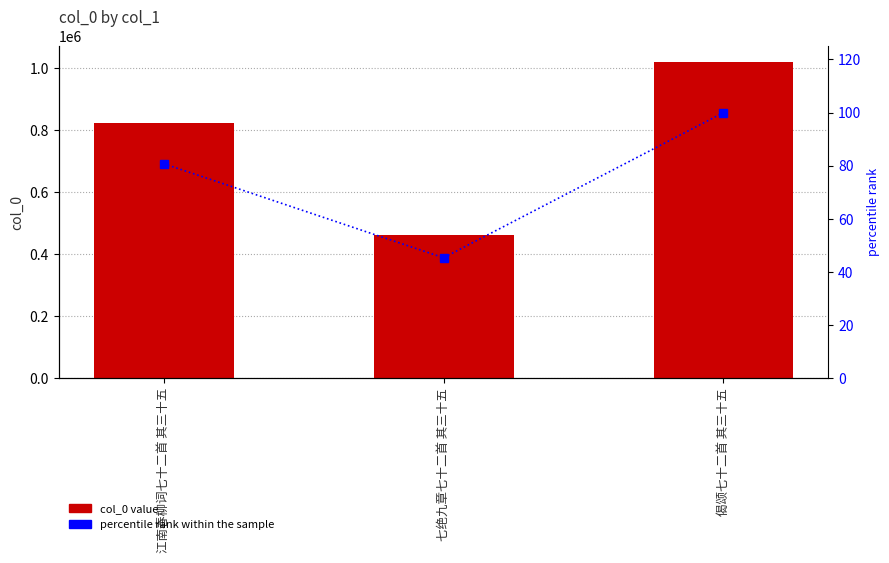

Reading left to right, list all the values displayed in this chart.

col_0: 江南春柳词七十二首 其三十五=822908.0	七绝九章七十二首 其三十五=461758.0	偈颂七十二首 其三十五=1019031.0
percentile rank within the sample: 江南春柳词七十二首 其三十五=80.8	七绝九章七十二首 其三十五=45.3	偈颂七十二首 其三十五=100.0